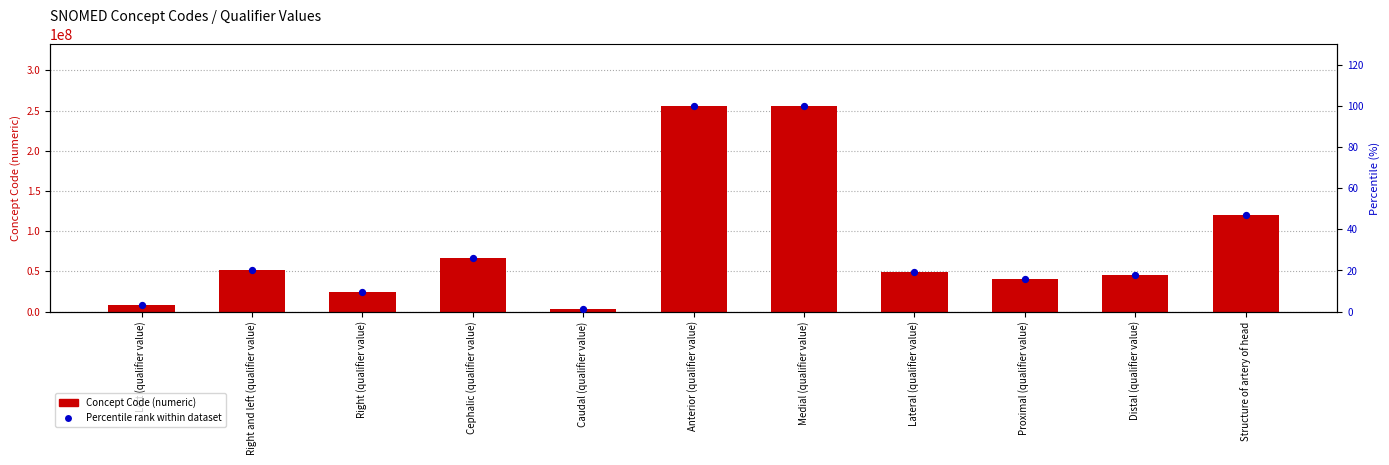

At which category is the sum across all series the highest?

Medial (qualifier value)